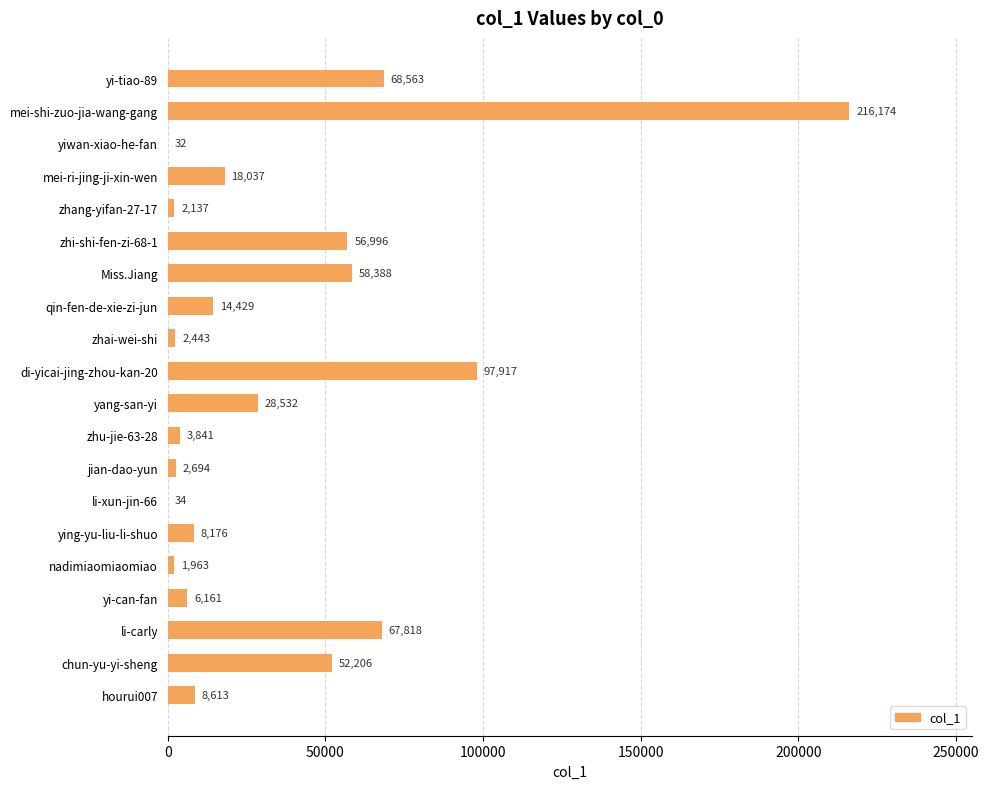

Are the bars horizontal?

Yes